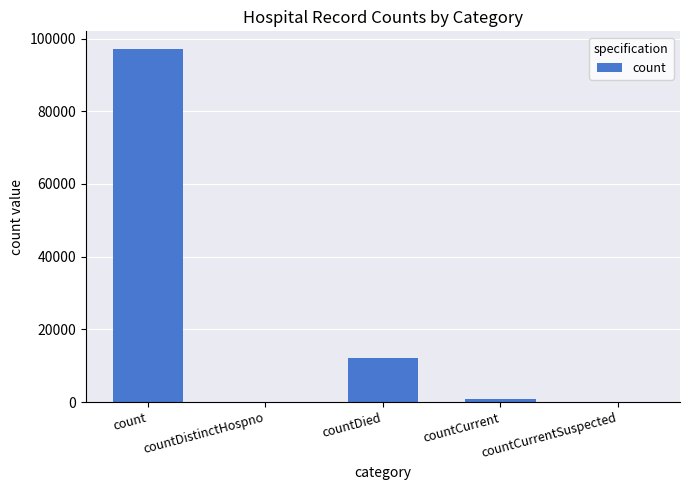

True or false: the data shows -59041 at countDistinctHospno.

False